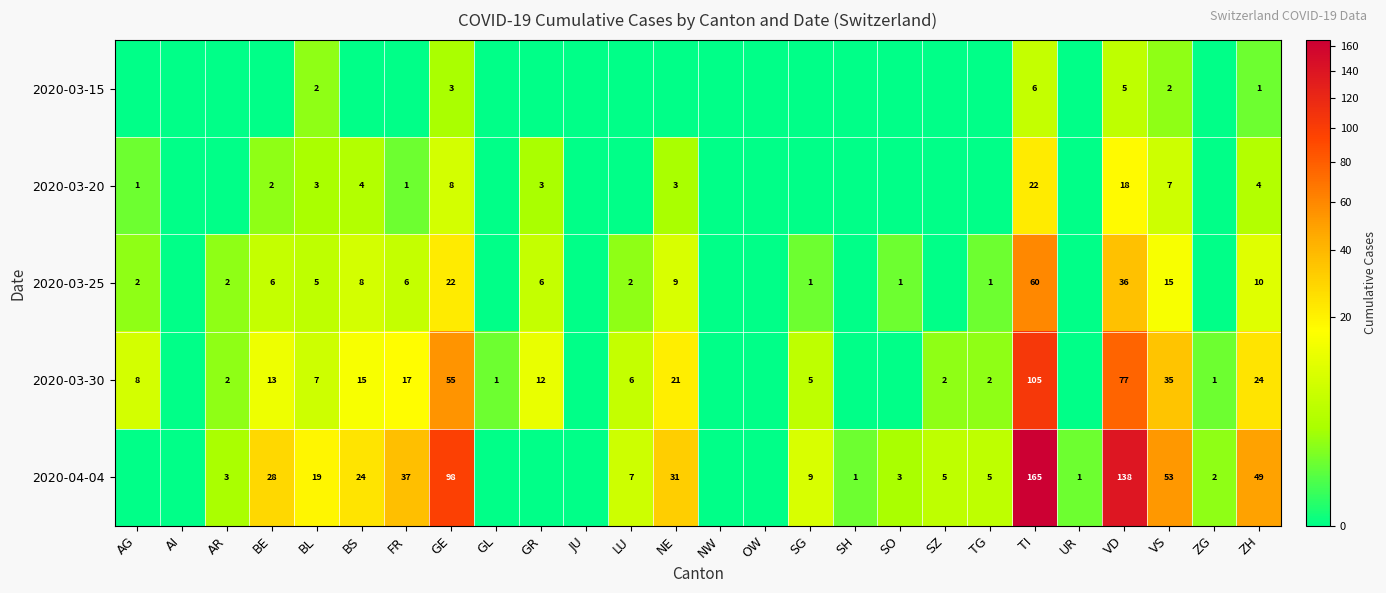

Which series has the widest spread of values?

2020-04-04